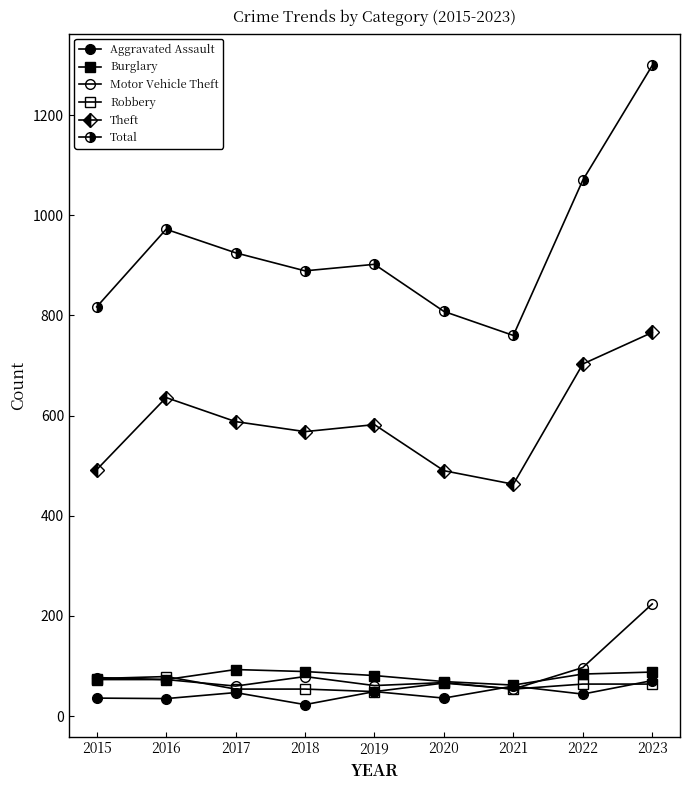

At which category does Burglary reach its first local valley?

2021